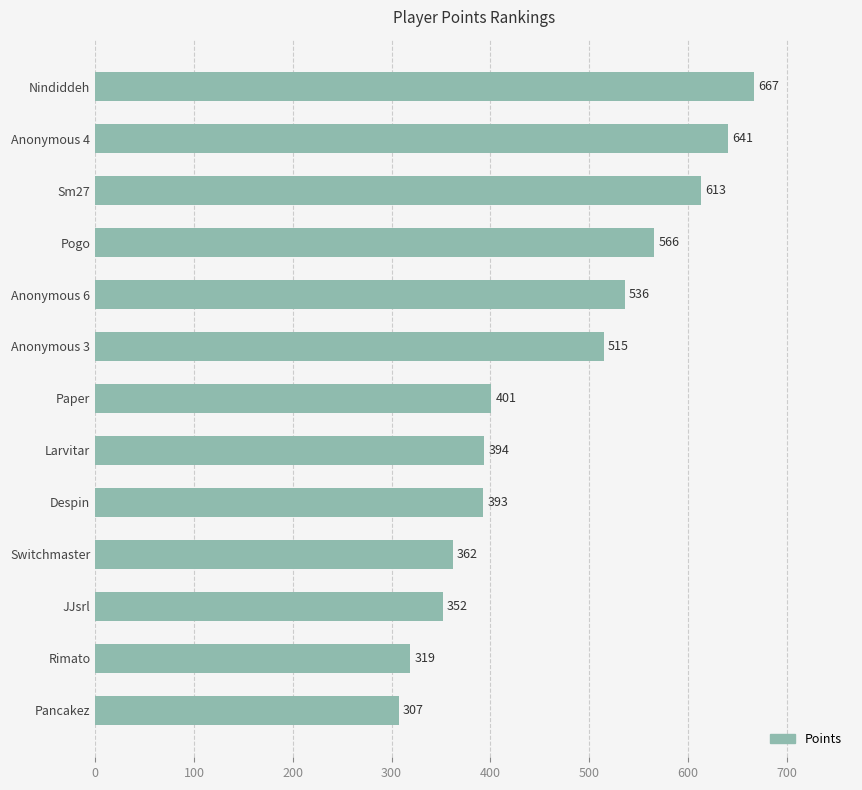

List the labels in order of value, largest first.

Nindiddeh, Anonymous 4, Sm27, Pogo, Anonymous 6, Anonymous 3, Paper, Larvitar, Despin, Switchmaster, JJsrl, Rimato, Pancakez